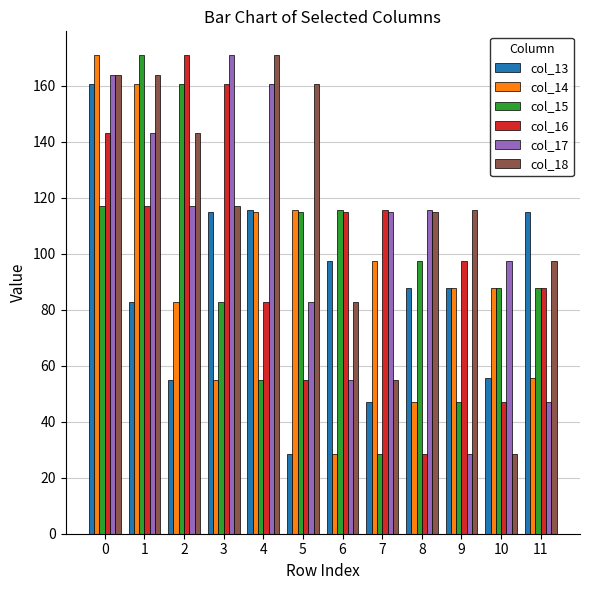

What are all the series names shown in the legend?

col_13, col_14, col_15, col_16, col_17, col_18